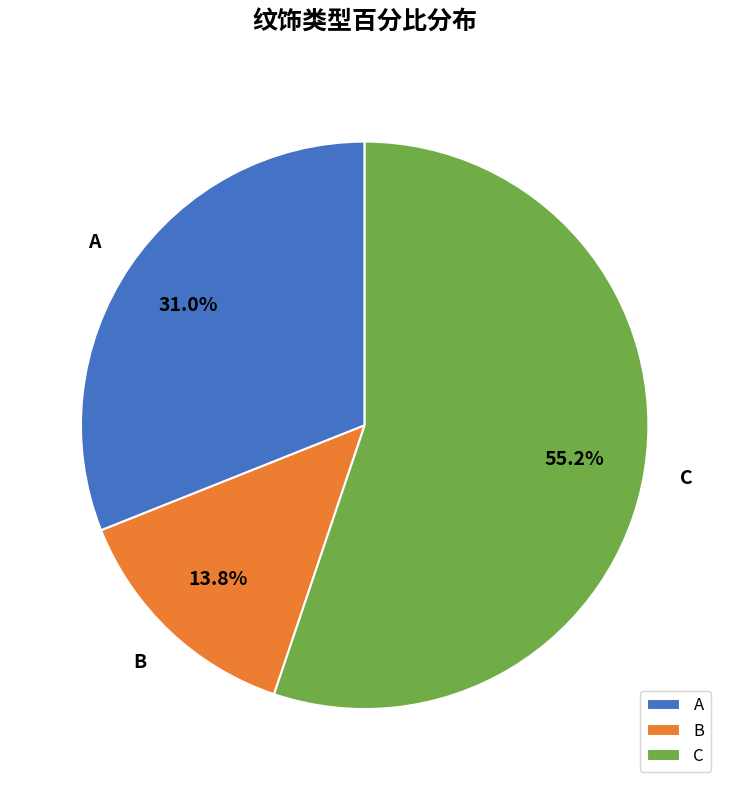

To the nearest percent, what portion does A represent?

31%